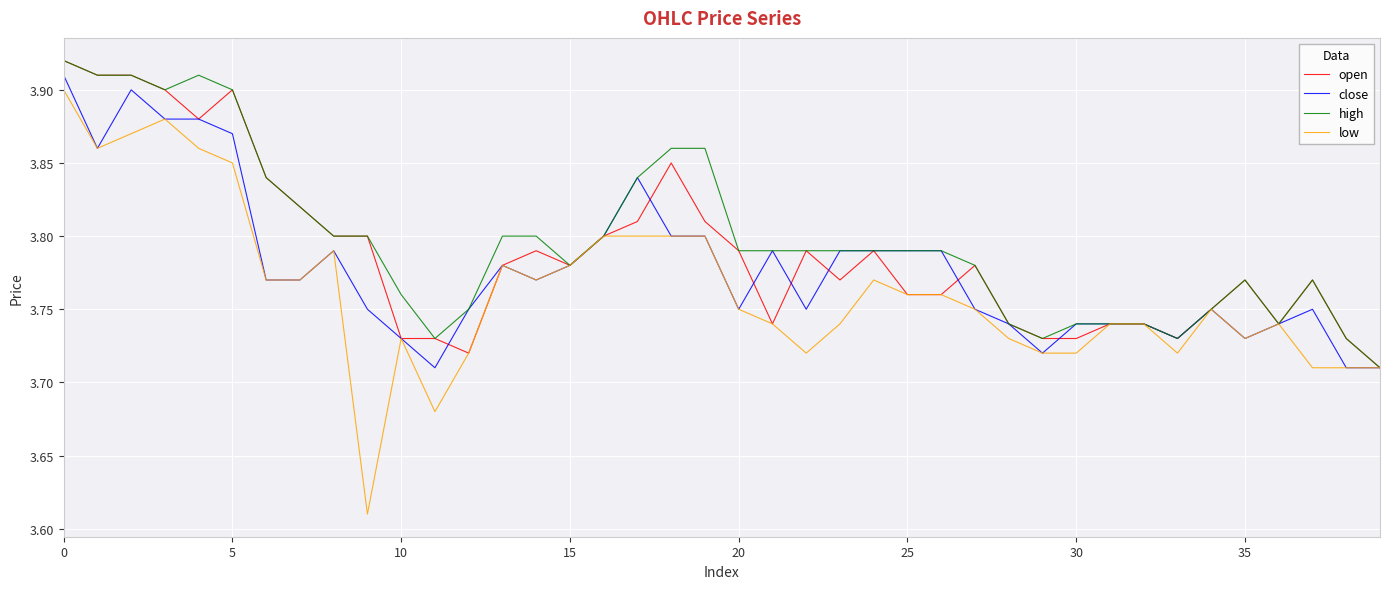

Which series has the widest spread of values?

low